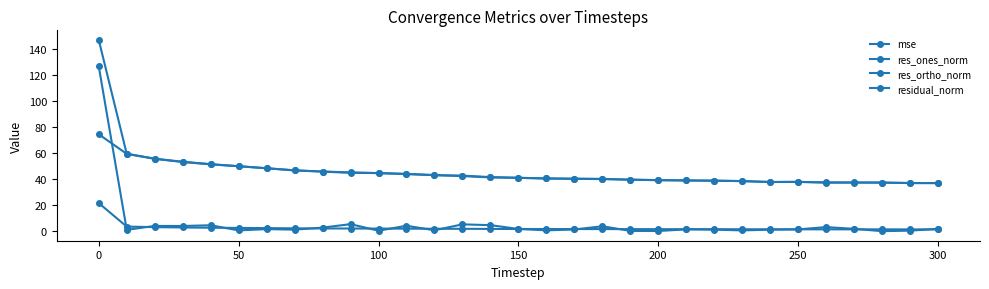

Is this an area chart (filled region under the line)?

No